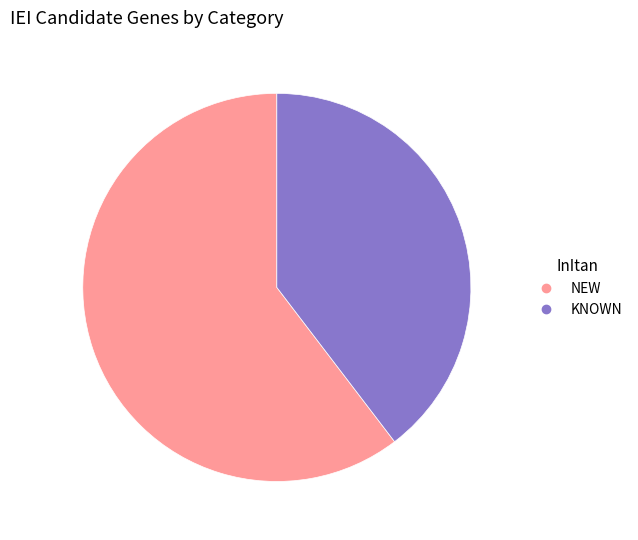

Is it true that KNOWN is 47% of the pie?

False